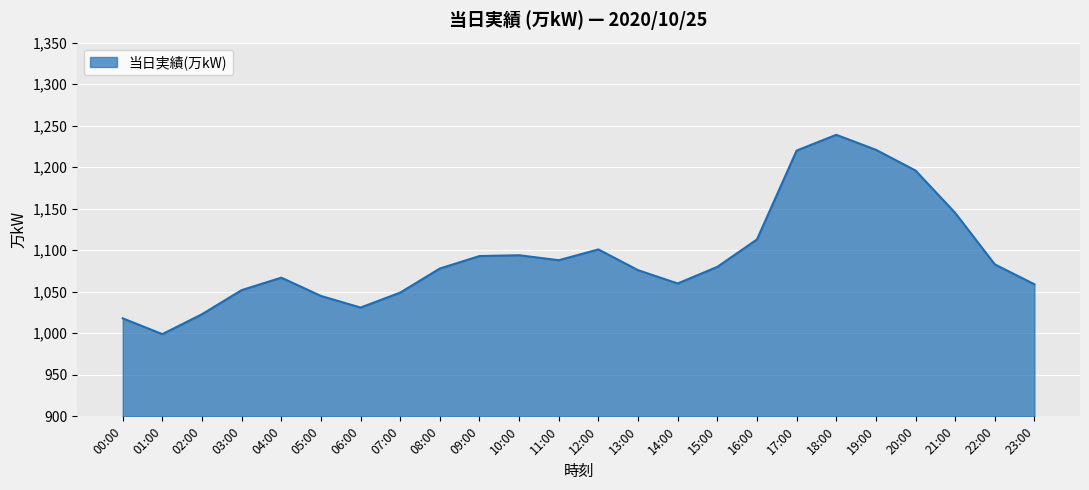

How many lines are shown in the chart?

1